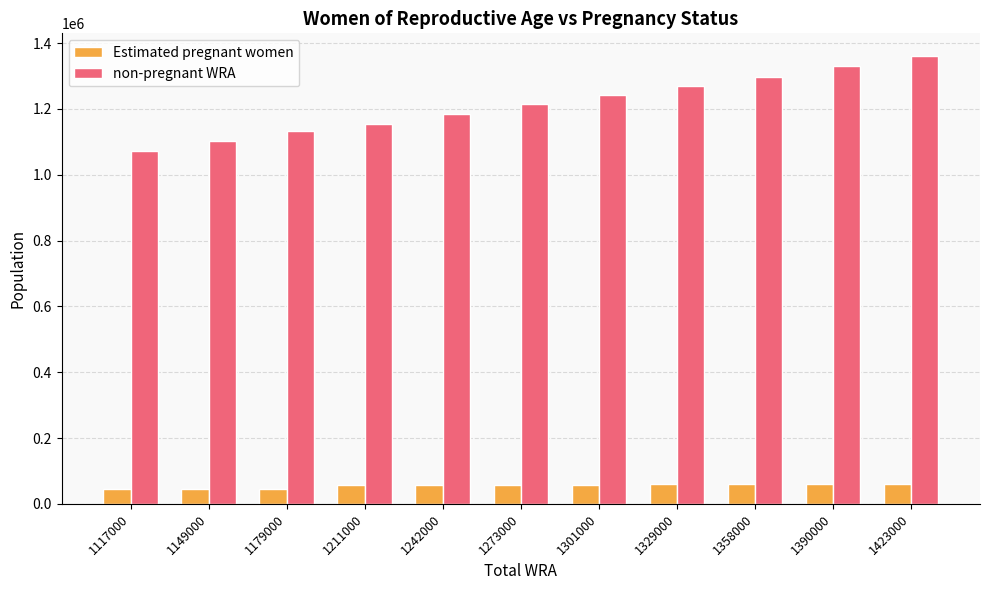

Rank the series by their maximum value, from lowest to highest.

Estimated pregnant women, non-pregnant WRA